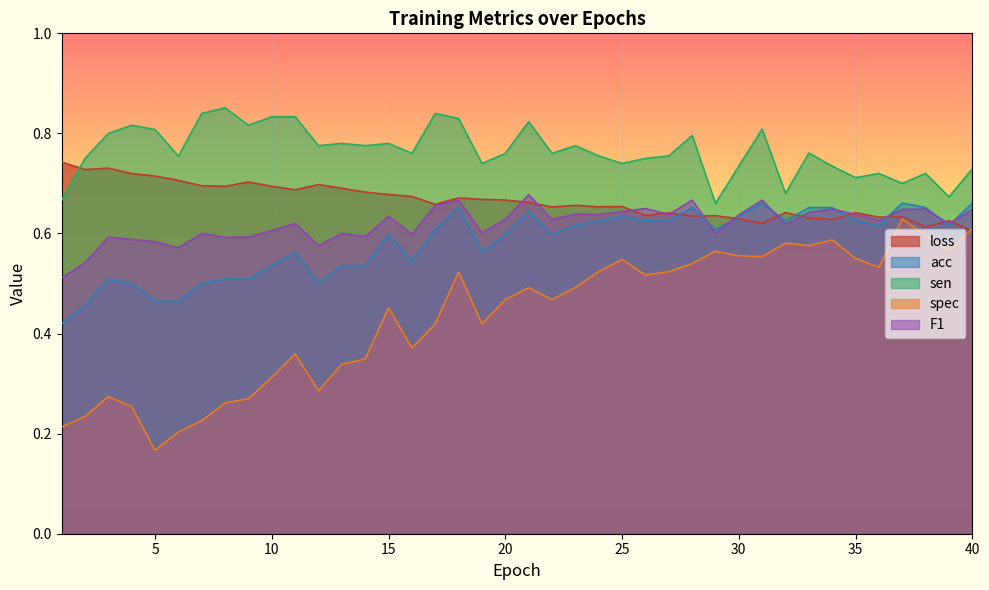

At which label does spec reach its minimum?

5